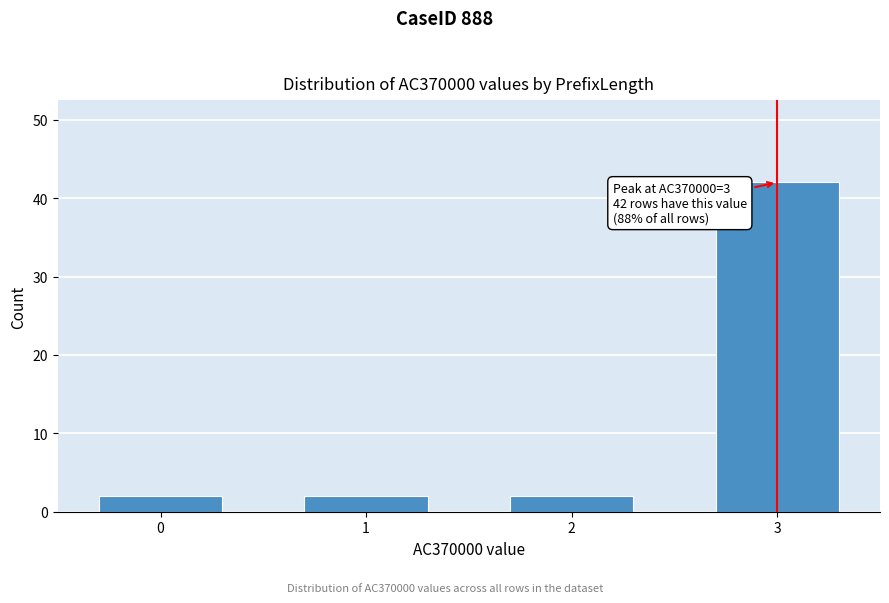

Reading right to left, what are all the values shown in this chart?

3=42	2=2	1=2	0=2